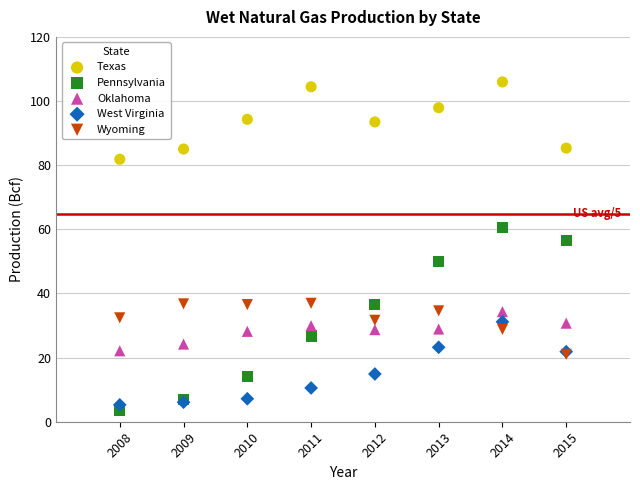

Which series has the widest spread of Y values?

Pennsylvania